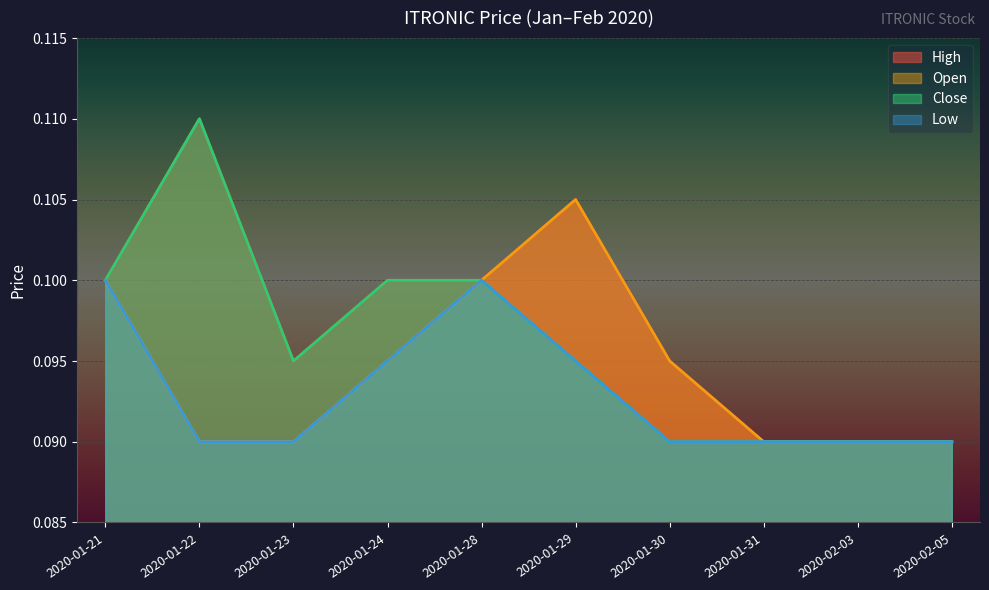

List the series in order of their overall mean, highest first.

High, Close, Open, Low